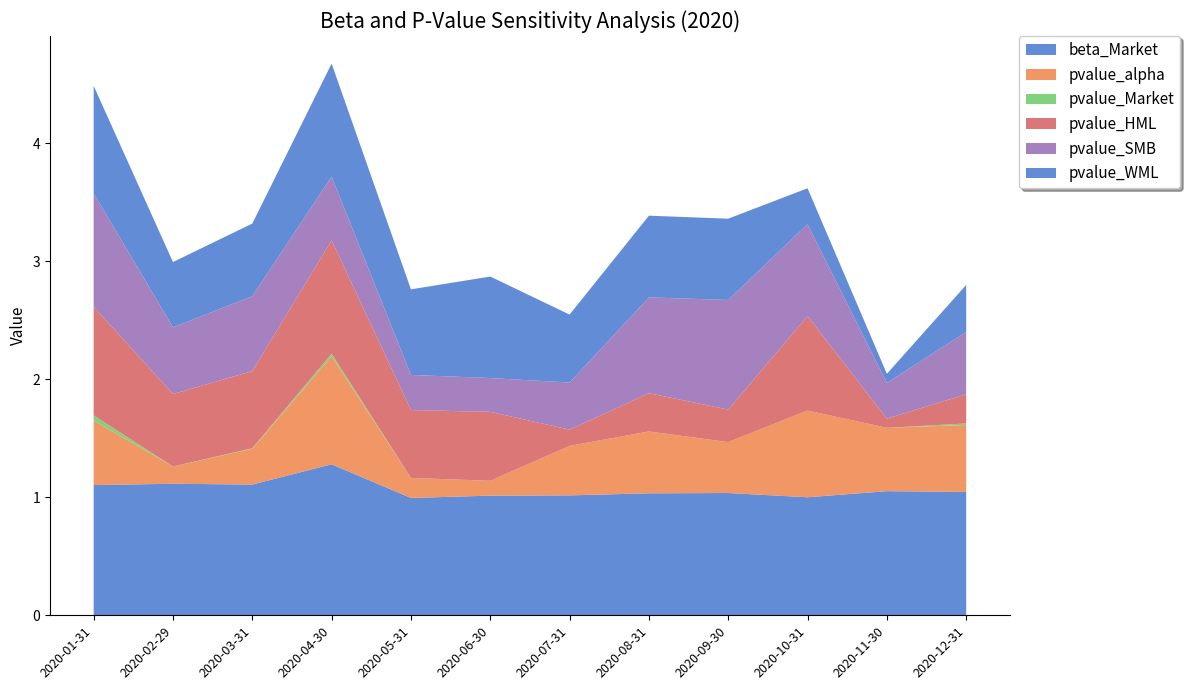

Reading left to right, transcribe all the data shown in this chart.

beta_Market: 2020-01-31=1.1	2020-02-29=1.1	2020-03-31=1.1	2020-04-30=1.3	2020-05-31=1.0	2020-06-30=1.0	2020-07-31=1.0	2020-08-31=1.0	2020-09-30=1.0	2020-10-31=1.0	2020-11-30=1.1	2020-12-31=1.0
pvalue_alpha: 2020-01-31=0.5	2020-02-29=0.1	2020-03-31=0.3	2020-04-30=0.9	2020-05-31=0.2	2020-06-30=0.1	2020-07-31=0.4	2020-08-31=0.5	2020-09-30=0.4	2020-10-31=0.7	2020-11-30=0.5	2020-12-31=0.6
pvalue_Market: 2020-01-31=0.0	2020-02-29=0.0	2020-03-31=0.0	2020-04-30=0.0	2020-05-31=0.0	2020-06-30=0.0	2020-07-31=0.0	2020-08-31=0.0	2020-09-30=0.0	2020-10-31=0.0	2020-11-30=0.0	2020-12-31=0.0
pvalue_HML: 2020-01-31=0.9	2020-02-29=0.6	2020-03-31=0.7	2020-04-30=1.0	2020-05-31=0.6	2020-06-30=0.6	2020-07-31=0.1	2020-08-31=0.3	2020-09-30=0.3	2020-10-31=0.8	2020-11-30=0.1	2020-12-31=0.2
pvalue_SMB: 2020-01-31=1.0	2020-02-29=0.6	2020-03-31=0.6	2020-04-30=0.5	2020-05-31=0.3	2020-06-30=0.3	2020-07-31=0.4	2020-08-31=0.8	2020-09-30=0.9	2020-10-31=0.8	2020-11-30=0.3	2020-12-31=0.5
pvalue_WML: 2020-01-31=0.9	2020-02-29=0.6	2020-03-31=0.6	2020-04-30=1.0	2020-05-31=0.7	2020-06-30=0.9	2020-07-31=0.6	2020-08-31=0.7	2020-09-30=0.7	2020-10-31=0.3	2020-11-30=0.1	2020-12-31=0.4